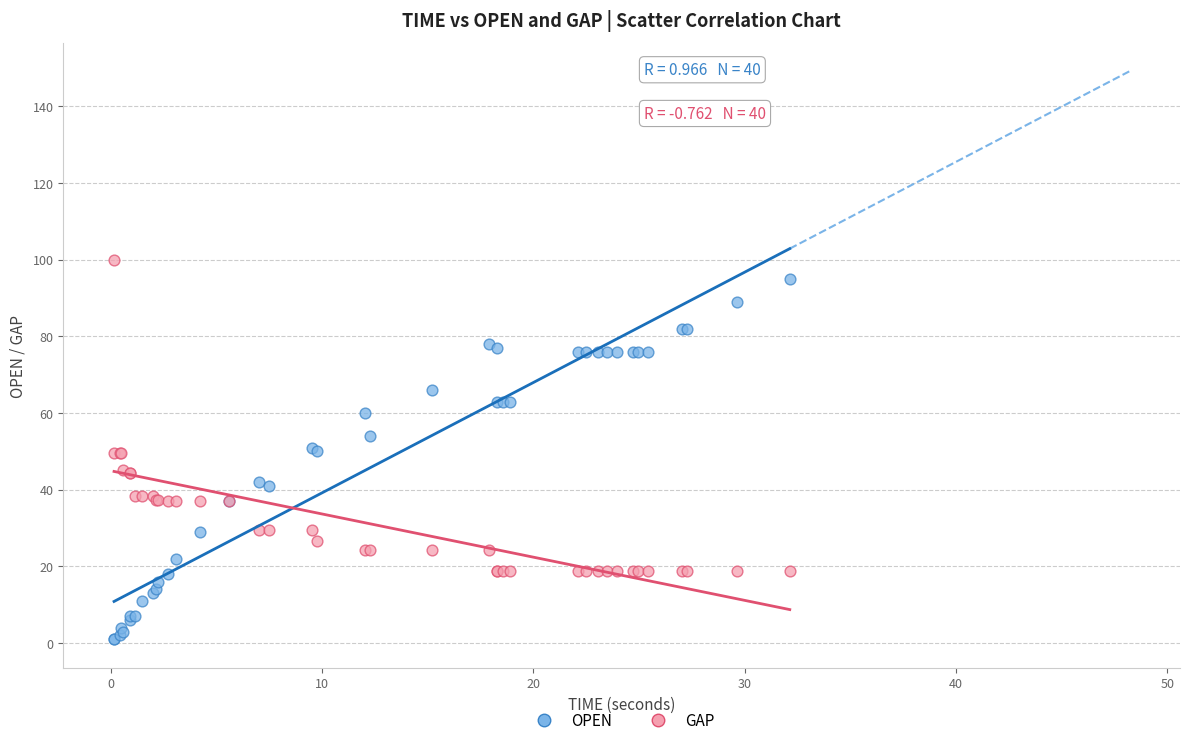

What is the X range (max minus min) for the scatter plot?

32.0